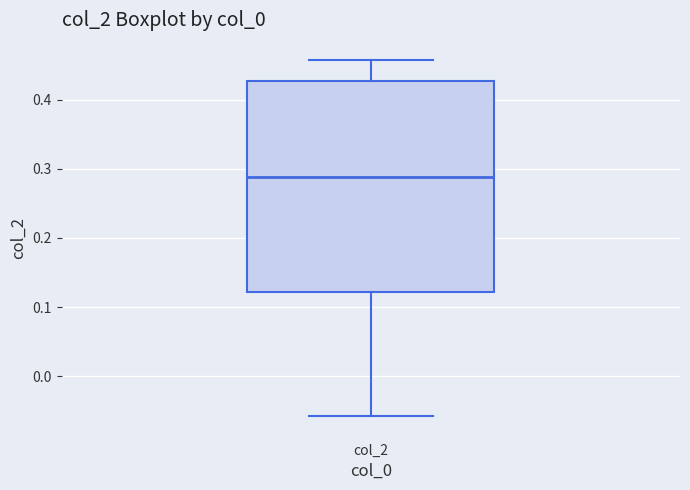

Read this box plot against the y-axis: the position of the median line, the range covered by the box, and the ends of both whiskers. The values are not printed on the chart, so give them approximately, as read against the axis.

median 0.29, box 0.12 to 0.43, whiskers -0.06 to 0.46